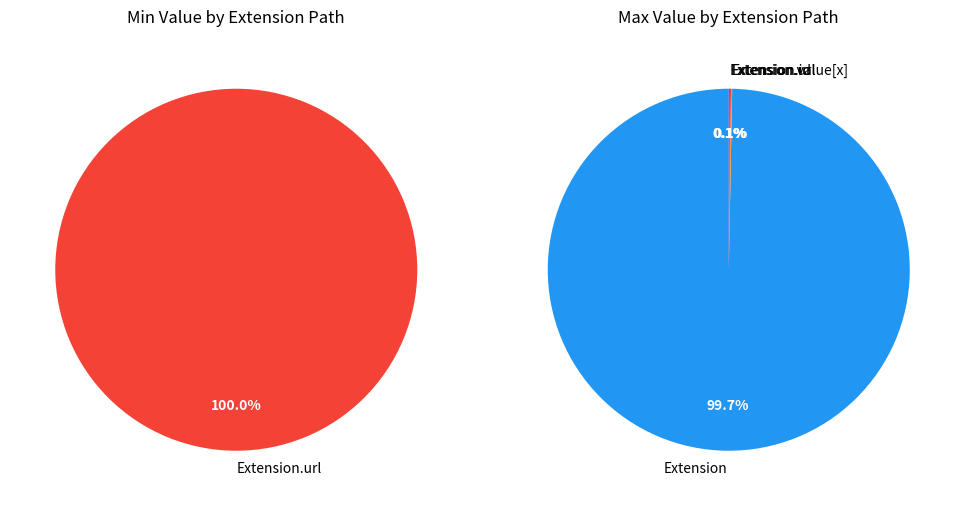

Is it true that Extension.url is 99% of the pie?

False